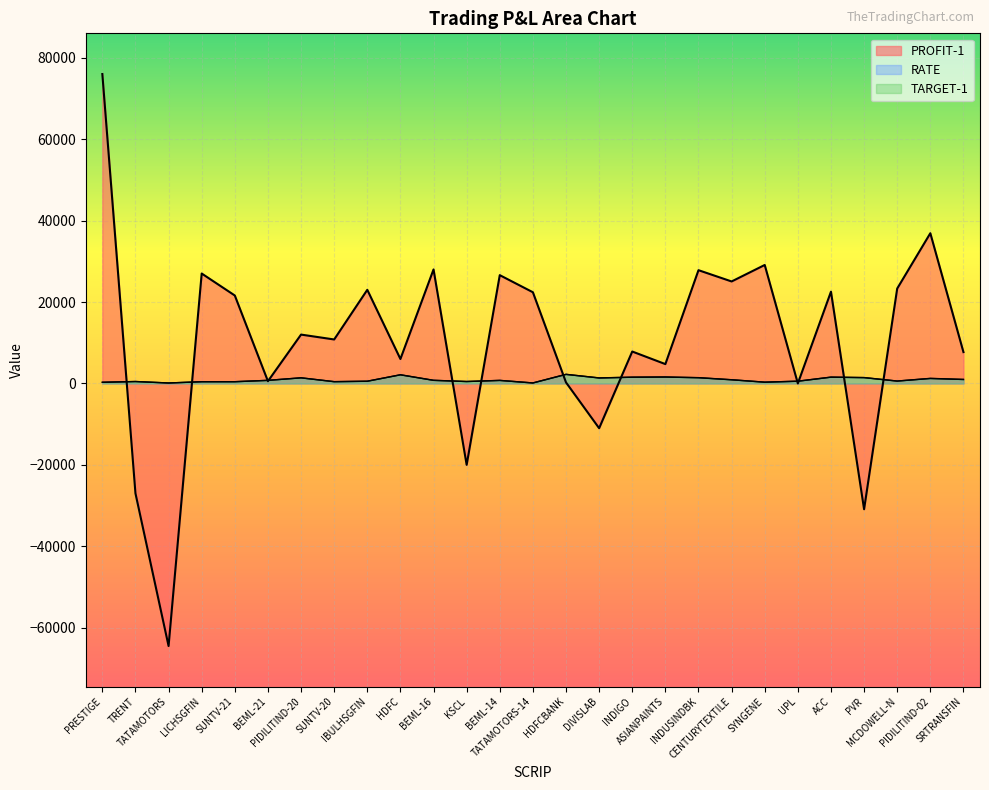

The value of RATE at HDFC is 1286.4. True or false?

False